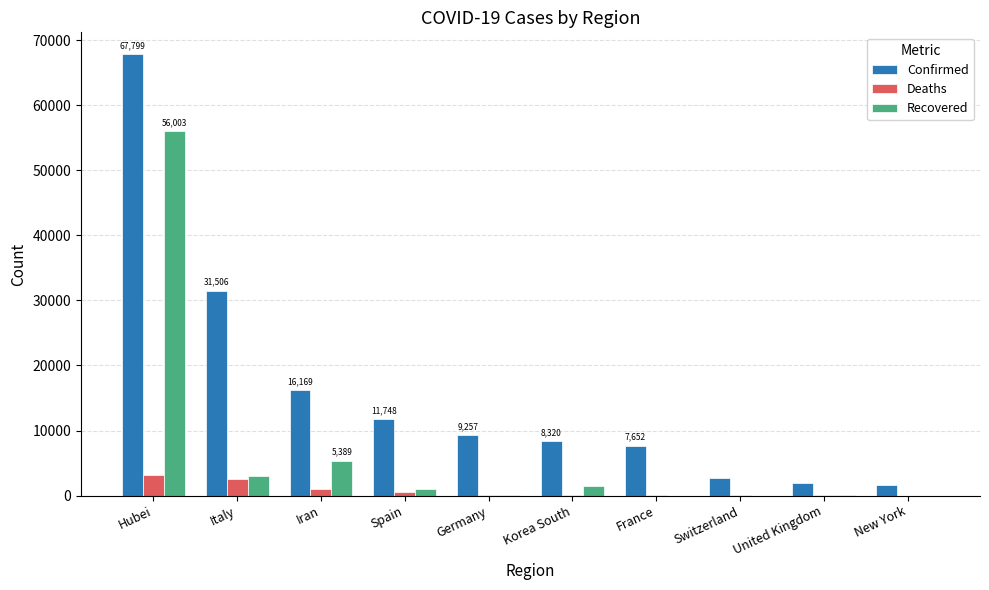

The value of Recovered at Iran is 9047. True or false?

False